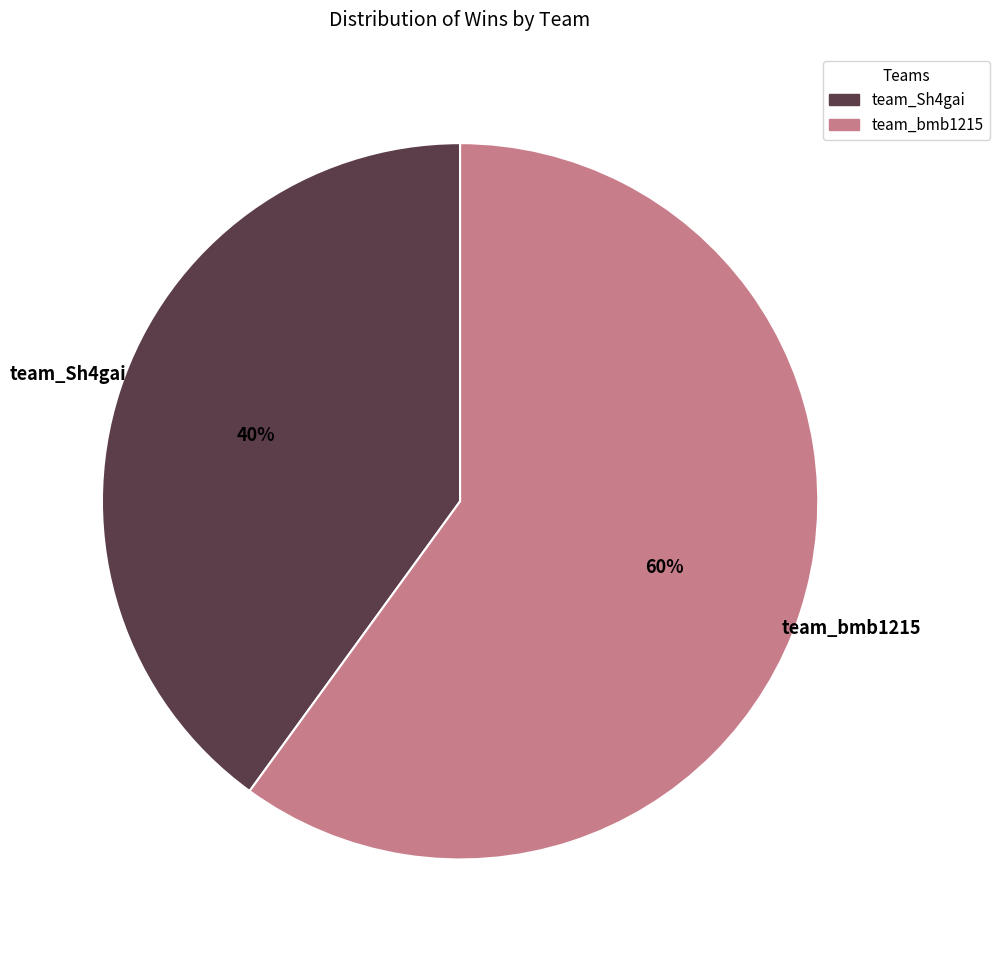

Which category accounts for the majority?

team_bmb1215